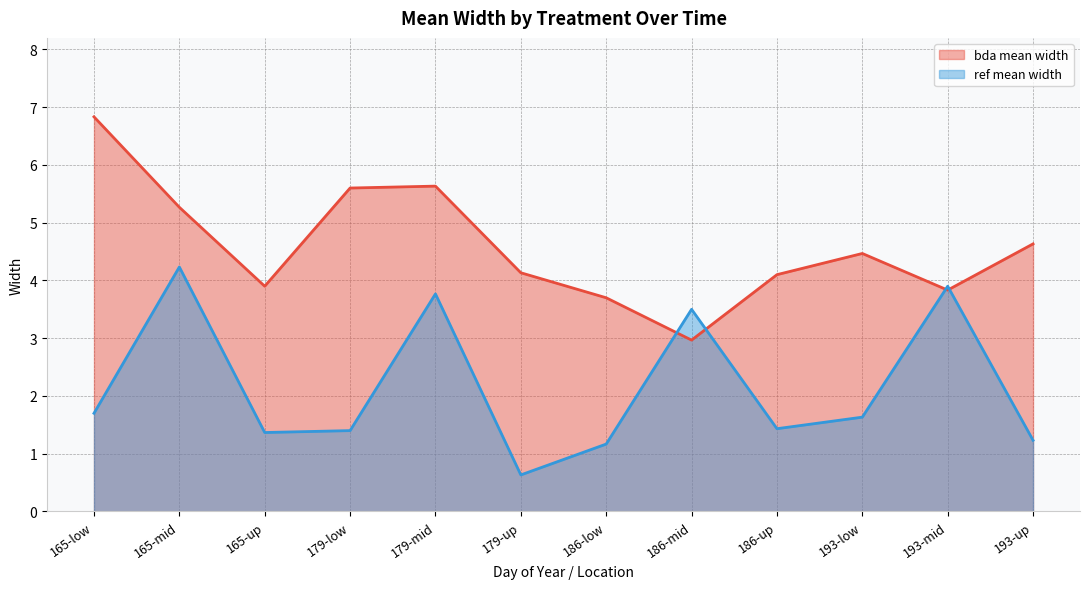

How many lines are shown in the chart?

2